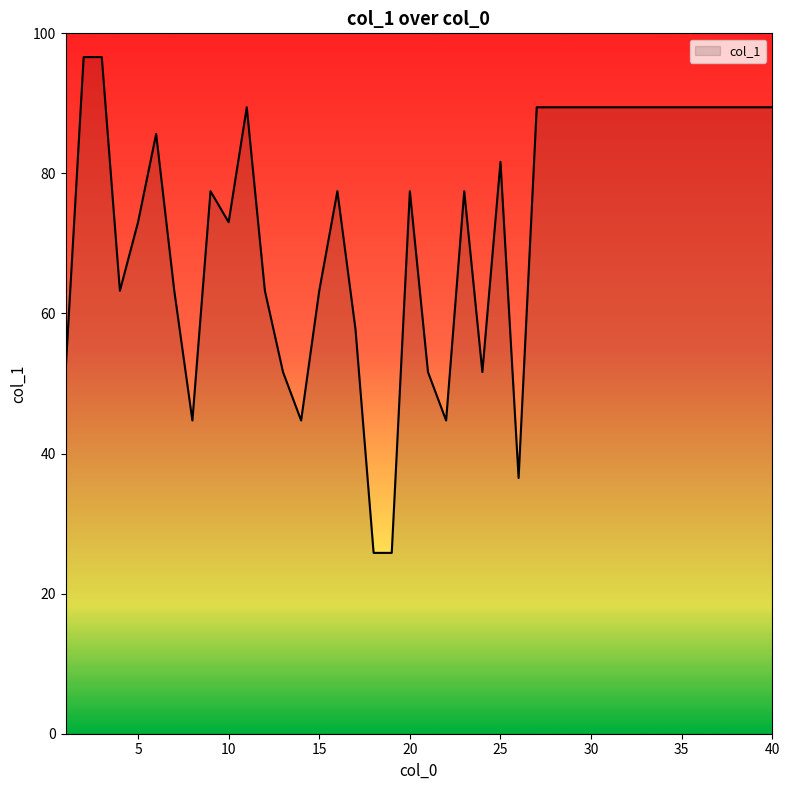

What is the difference between the maximum and minimum values?

70.8